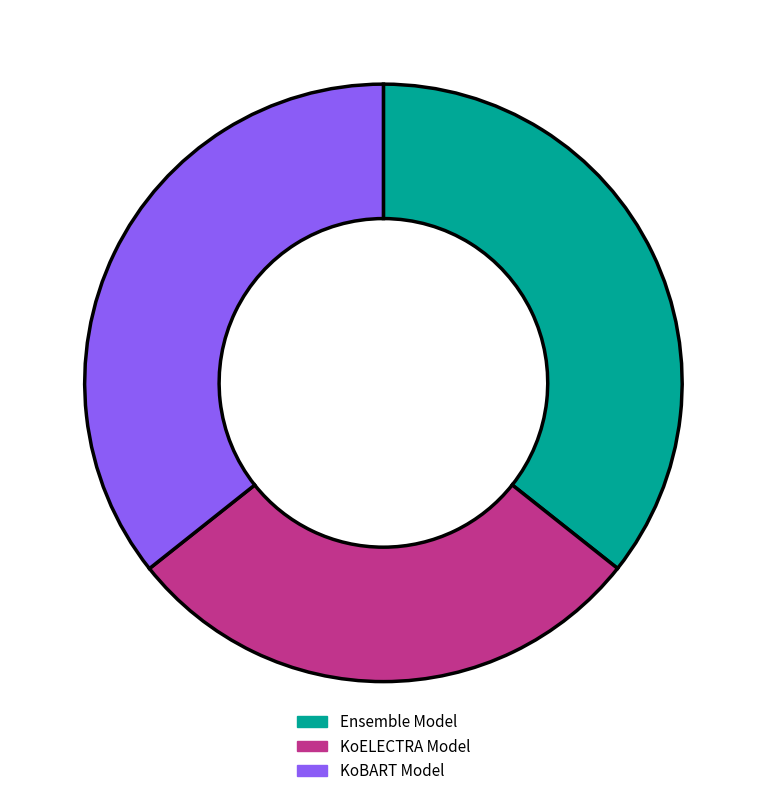

Is there any slice that represents more than half of the pie?

No